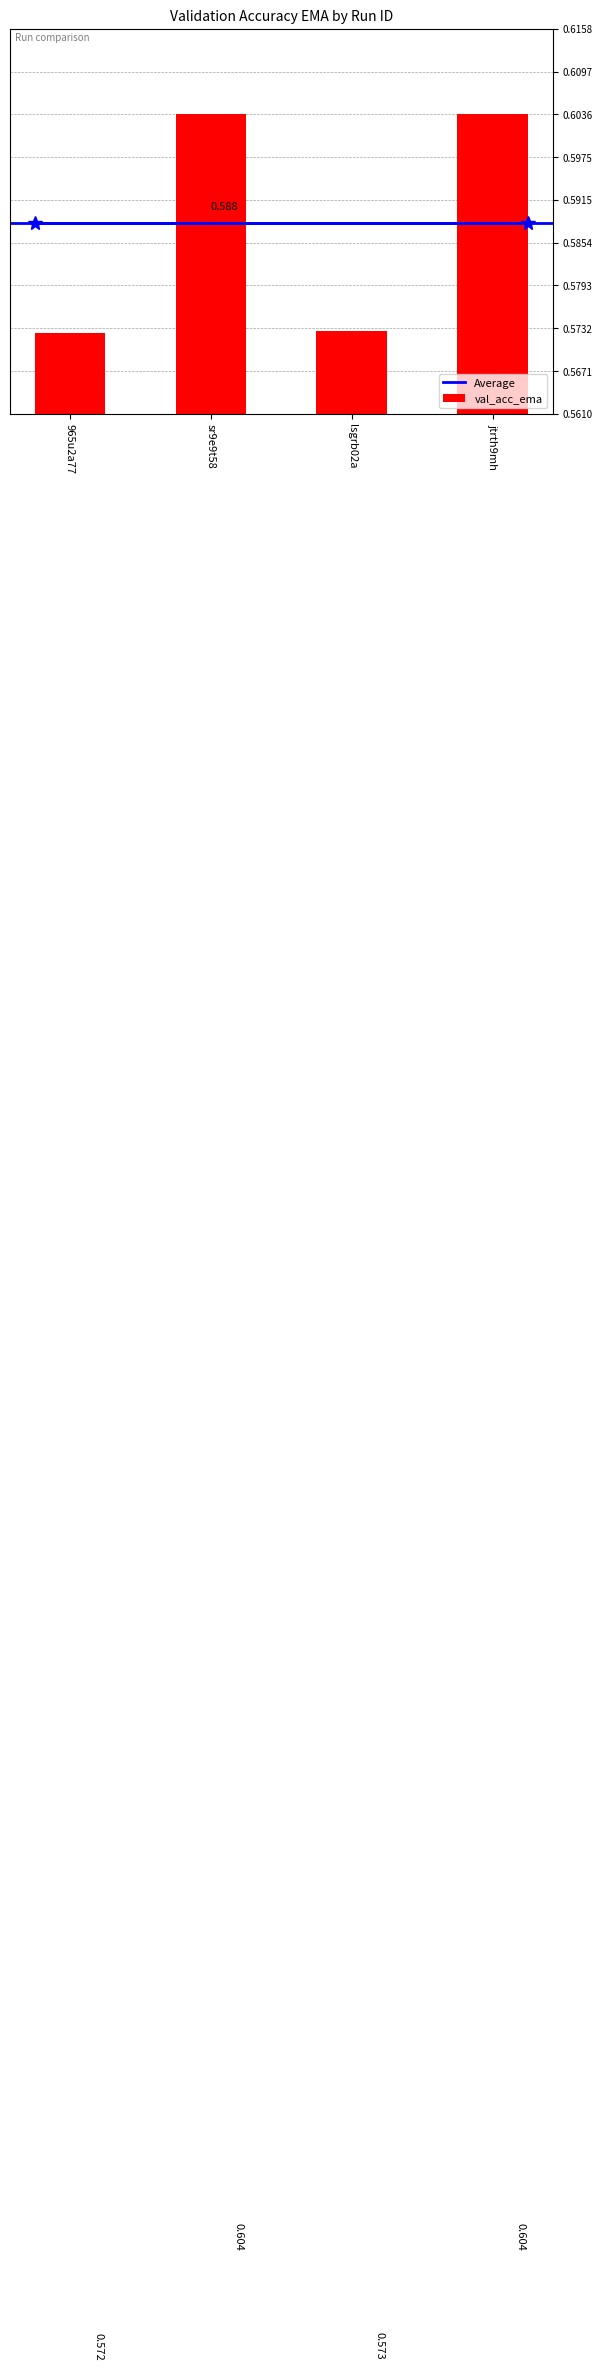

Rank the categories by value from highest to lowest.

jtrth9mh, sr9e9t58, lsgrb02a, 965u2a77